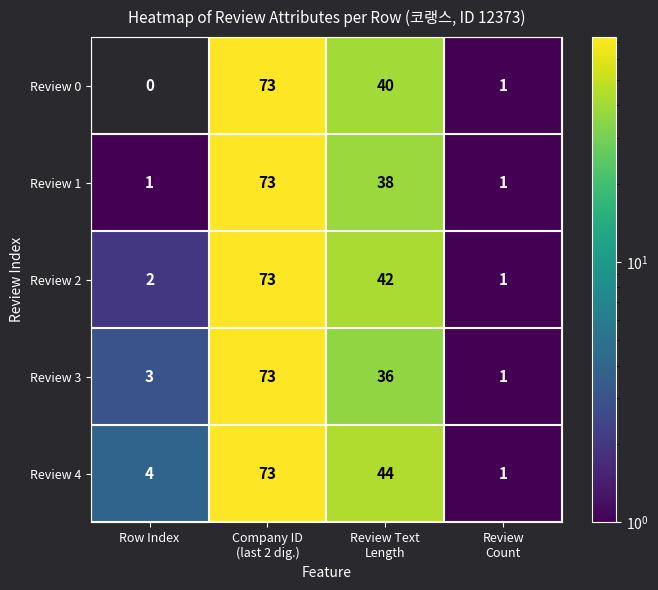

Reading right to left, list all the values displayed in this chart.

Review 0: 1	40	73	0
Review 1: 1	38	73	1
Review 2: 1	42	73	2
Review 3: 1	36	73	3
Review 4: 1	44	73	4